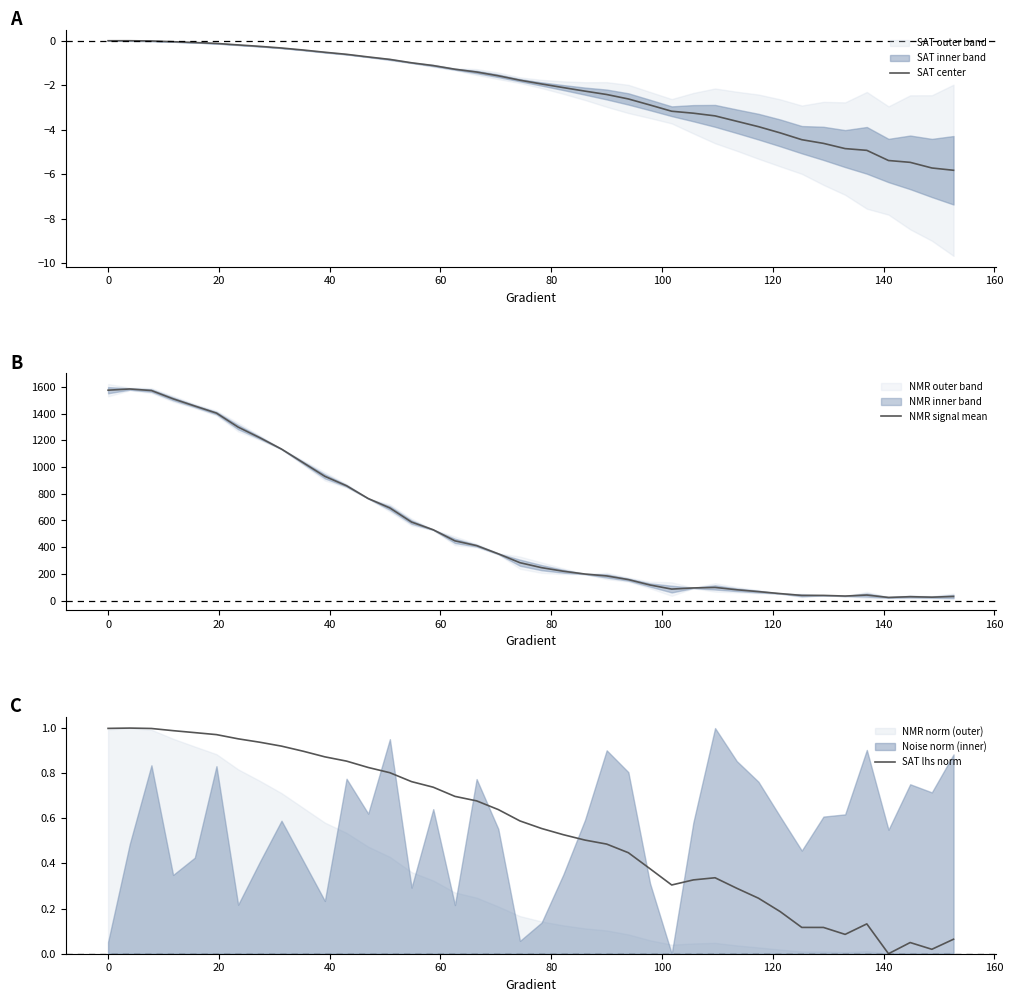

Reading right to left, transcribe all the data shown in this chart.

SAT center: -5.8	-5.7	-5.5	-5.4	-4.9	-4.8	-4.6	-4.4	-4.1	-3.9	-3.6	-3.4	-3.3	-3.2	-2.9	-2.6	-2.4	-2.3	-2.1	-1.9	-1.8	-1.6	-1.4	-1.3	-1.1	-1.0	-0.8	-0.7	-0.6	-0.5	-0.4	-0.3	-0.3	-0.2	-0.1	-0.1	-0.0	-0.0	0.0	0.0
NMR signal mean: 31.9	26.5	30.0	24.4	42.3	34.9	39.7	39.7	53.2	68.1	81.9	99.4	95.5	87.0	117.4	158.0	185.3	199.5	220.5	247.2	284.3	350.8	412.1	447.8	530.5	588.2	693.6	764.3	859.8	930.3	1032.4	1134.3	1219.0	1298.5	1403.4	1456.2	1509.9	1572.1	1583.8	1574.7
SAT lhs norm: 0.1	0.0	0.0	0.0	0.1	0.1	0.1	0.1	0.2	0.2	0.3	0.3	0.3	0.3	0.4	0.4	0.5	0.5	0.5	0.6	0.6	0.6	0.7	0.7	0.7	0.8	0.8	0.8	0.9	0.9	0.9	0.9	0.9	1.0	1.0	1.0	1.0	1.0	1.0	1.0